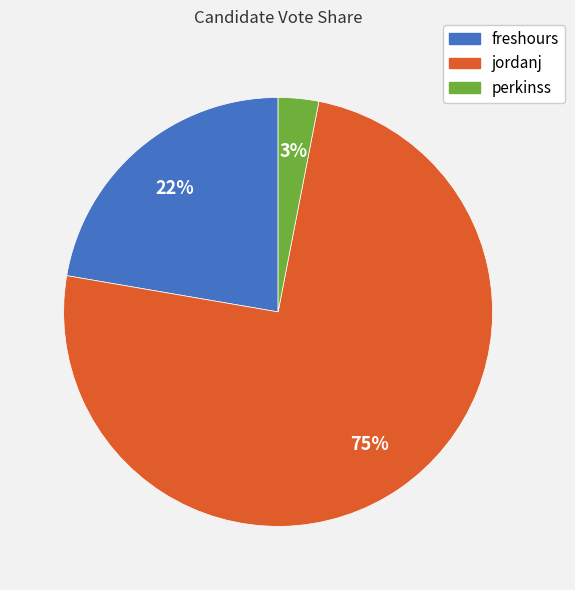

Do perkinss and freshours together represent more than half of the pie?

No